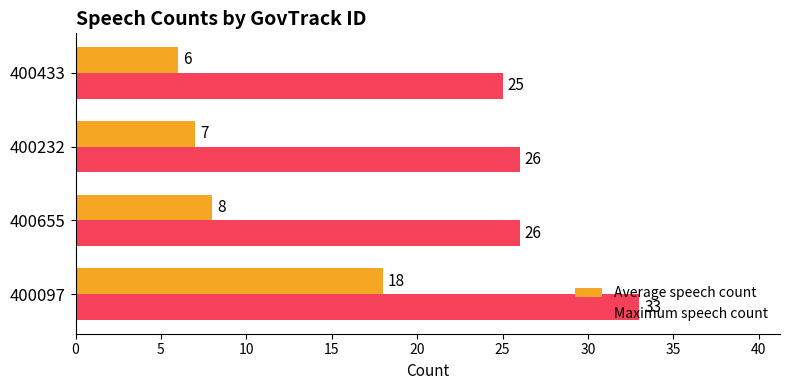

What are all the series names shown in the legend?

Average speech count, Maximum speech count